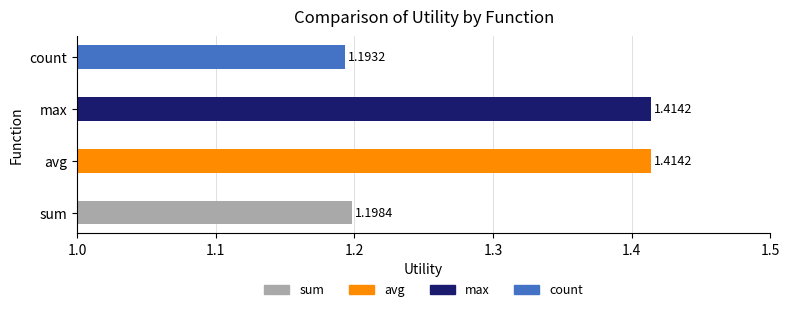

What is the average value?

1.3